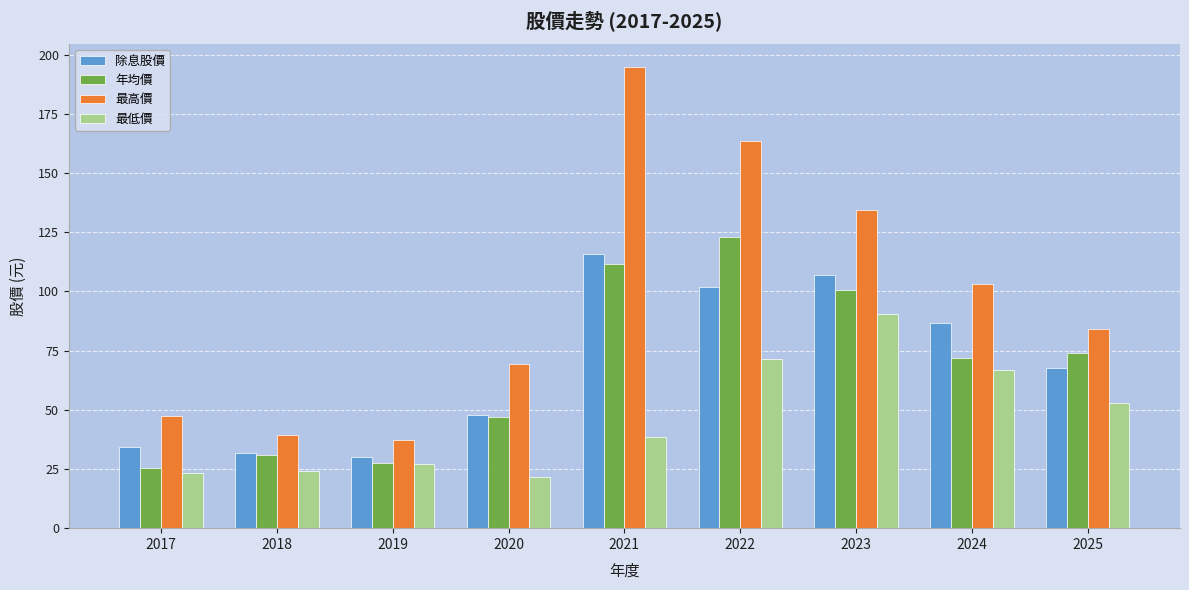

Is it true that 最高價 equals 195.0 at 2021?

True